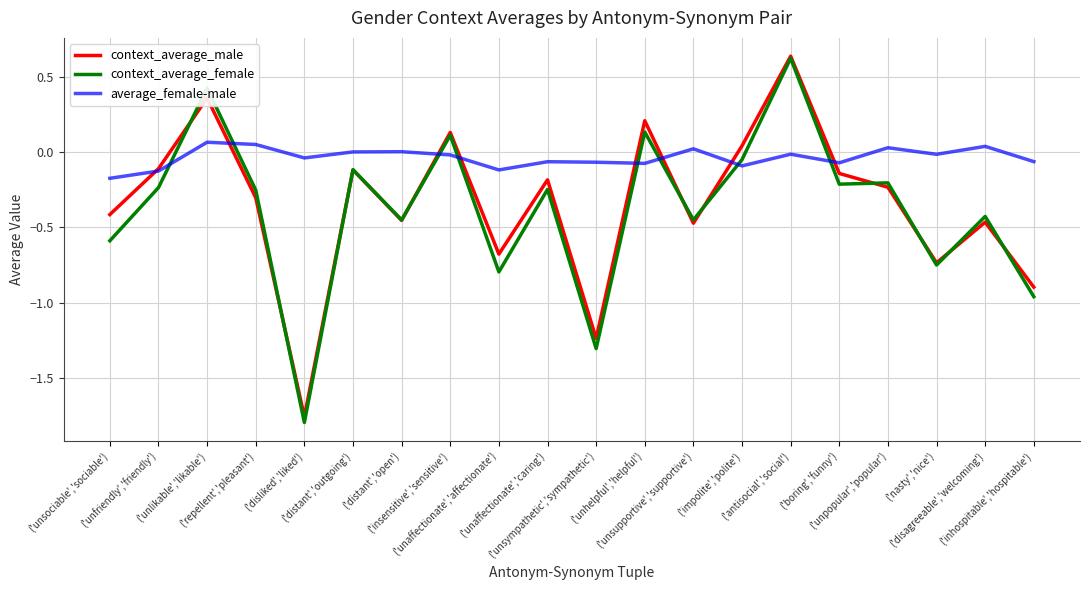

Which series has the largest range (max minus min)?

context_average_female